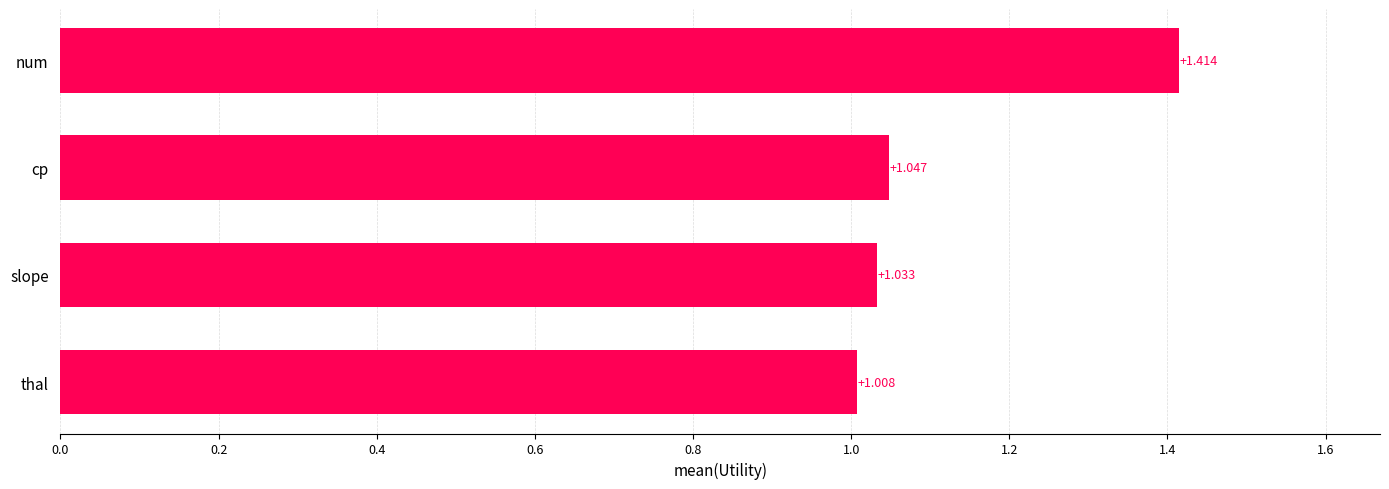

At which category does the chart reach its minimum across all series?

thal